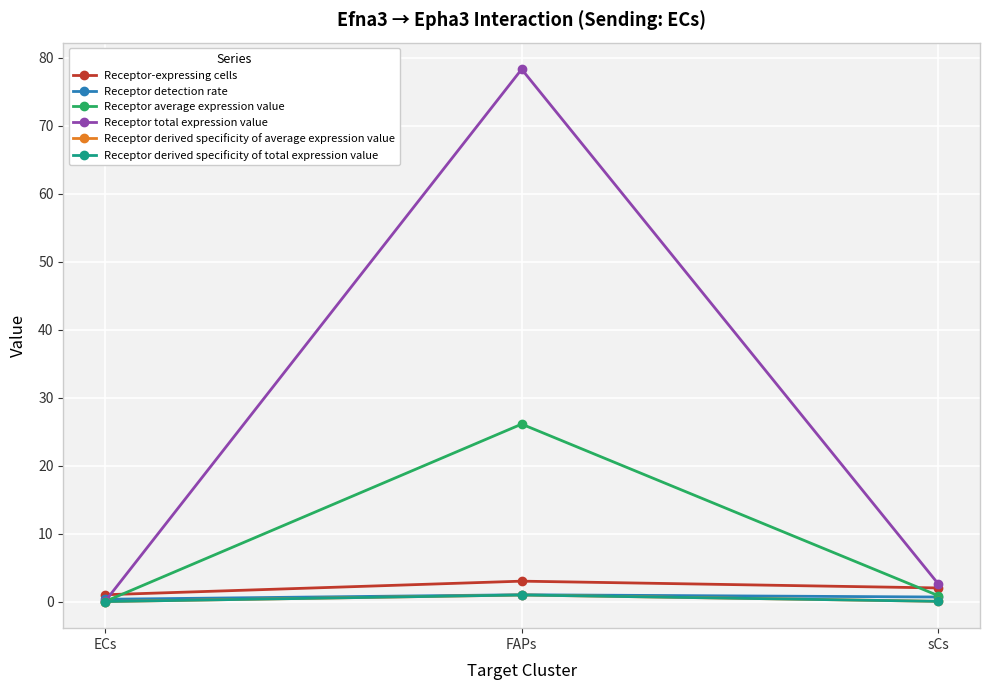

At FAPs, list the series in order from largest to smallest.

Receptor total expression value, Receptor average expression value, Receptor-expressing cells, Receptor detection rate, Receptor derived specificity of average expression value, Receptor derived specificity of total expression value